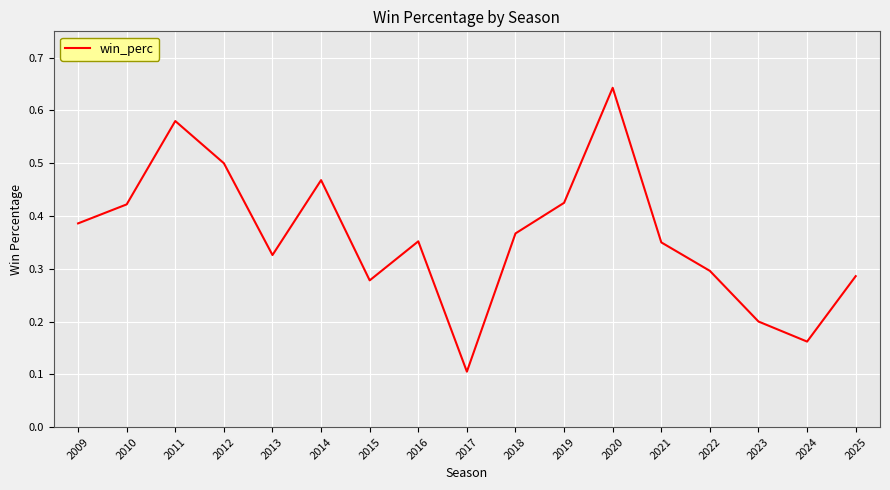

Where is the data nearest to the value 0?

2017